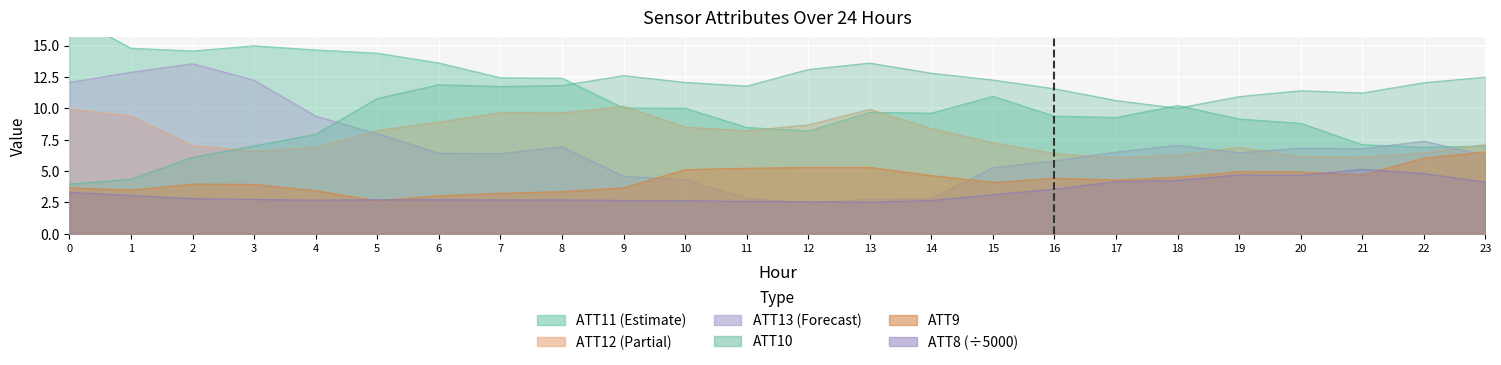

Count the number of categories in the chart.

24